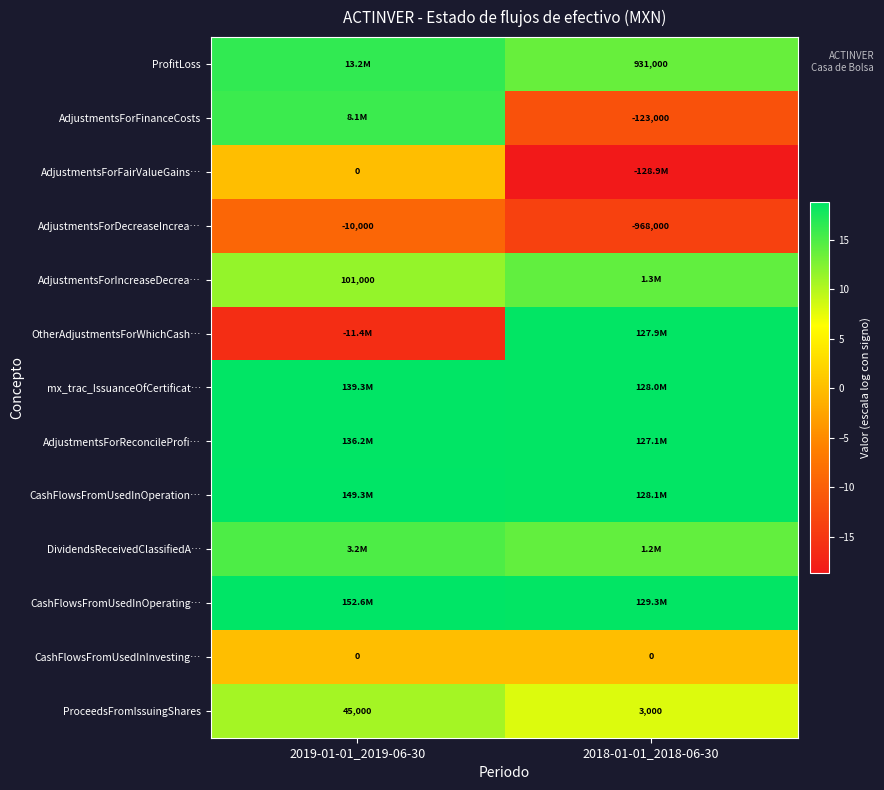

What is the sum of the AdjustmentsForReconcileProfi… values at 2019-01-01_2019-06-30 and 2018-01-01_2018-06-30?

37.4